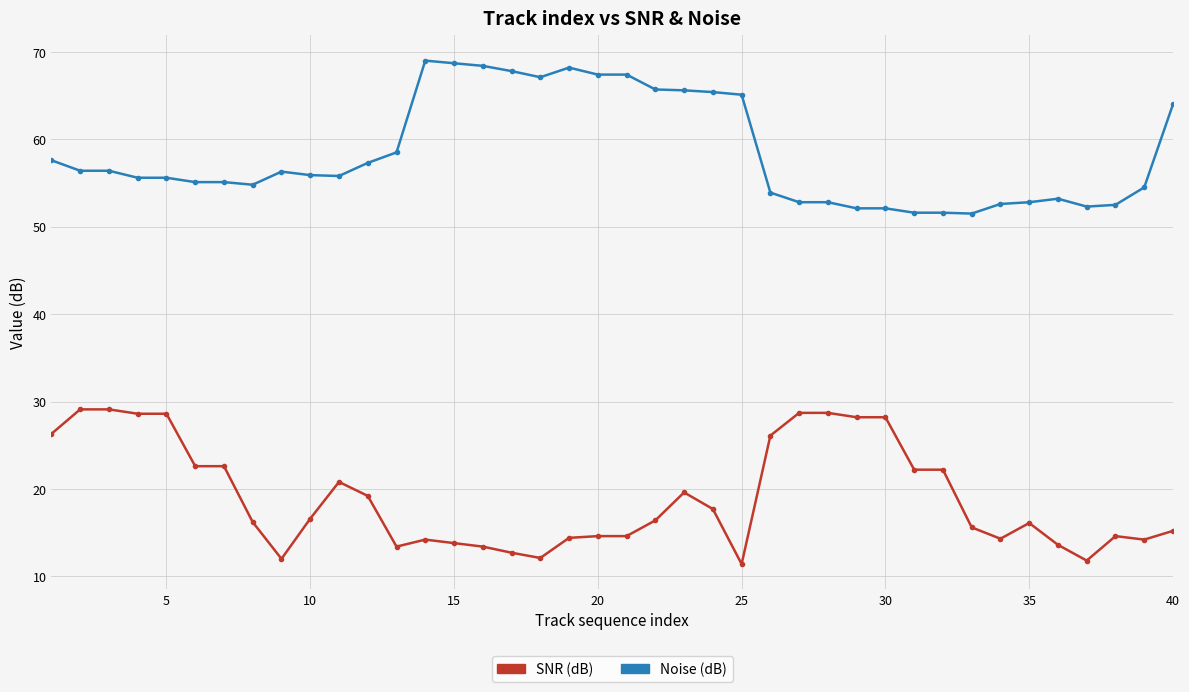

What is the maximum value shown in the chart?

69.0